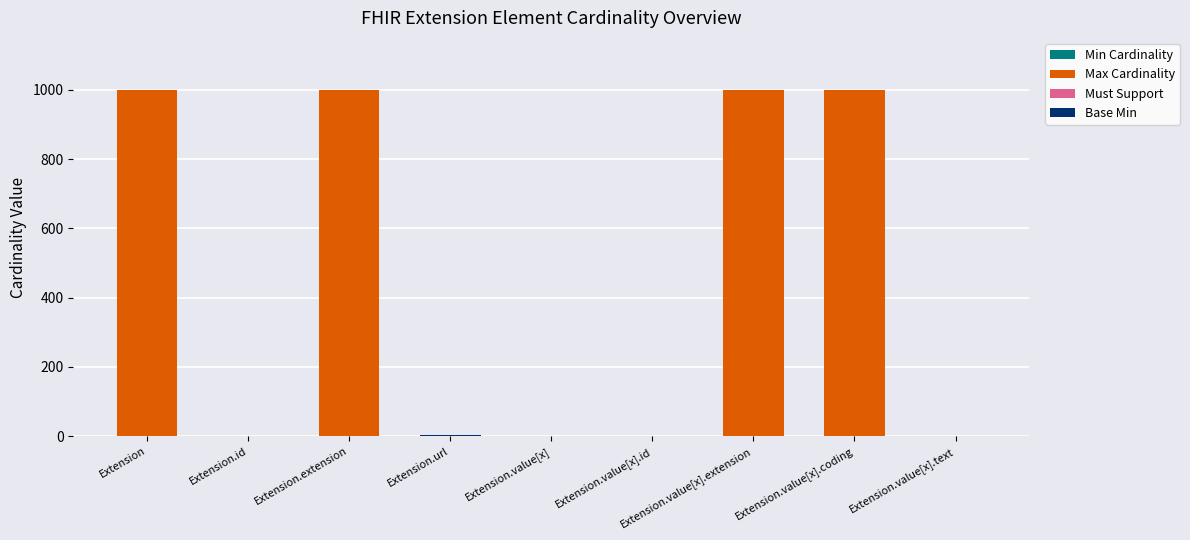

Which series changed the most between Extension.value[x].extension and Extension.value[x].text?

Max Cardinality